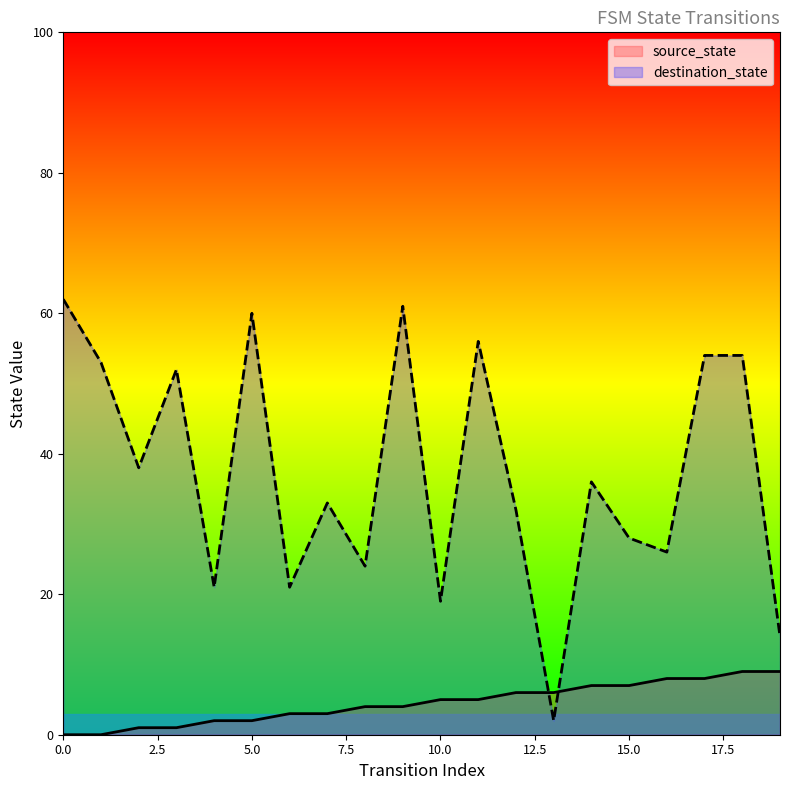

At which label is source_state closest to 4?

8